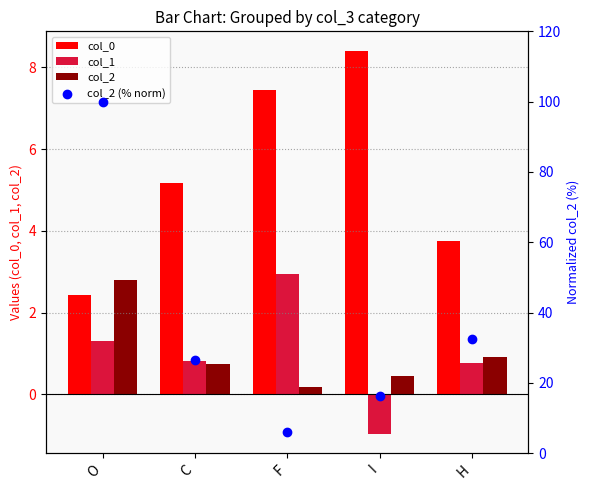

What is the total value across all series at C?

33.2